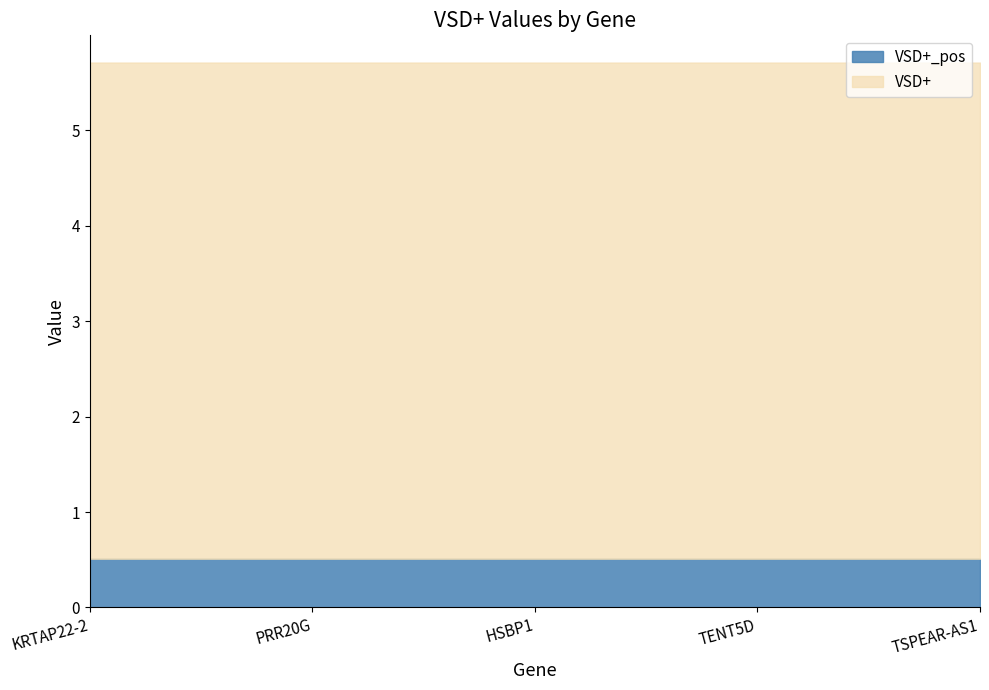

True or false: VSD+ and VSD+_pos intersect in this chart.

False